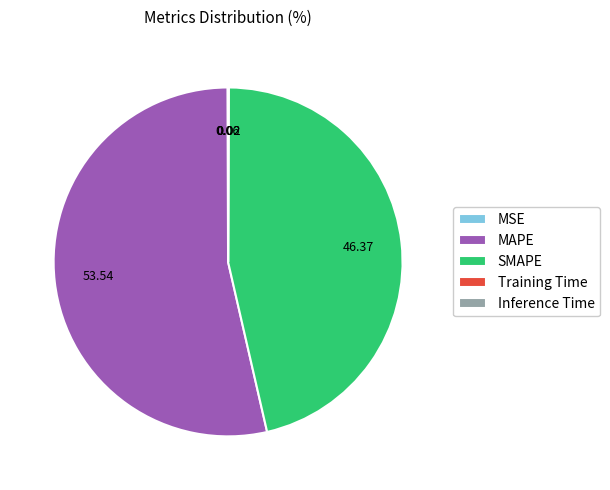

Which category accounts for the majority?

MAPE